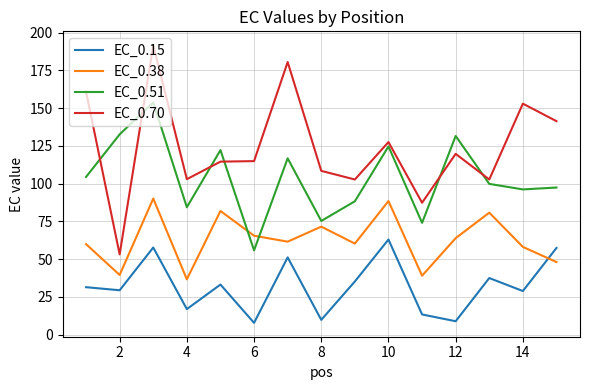

Does the chart display data point markers on the line(s)?

No